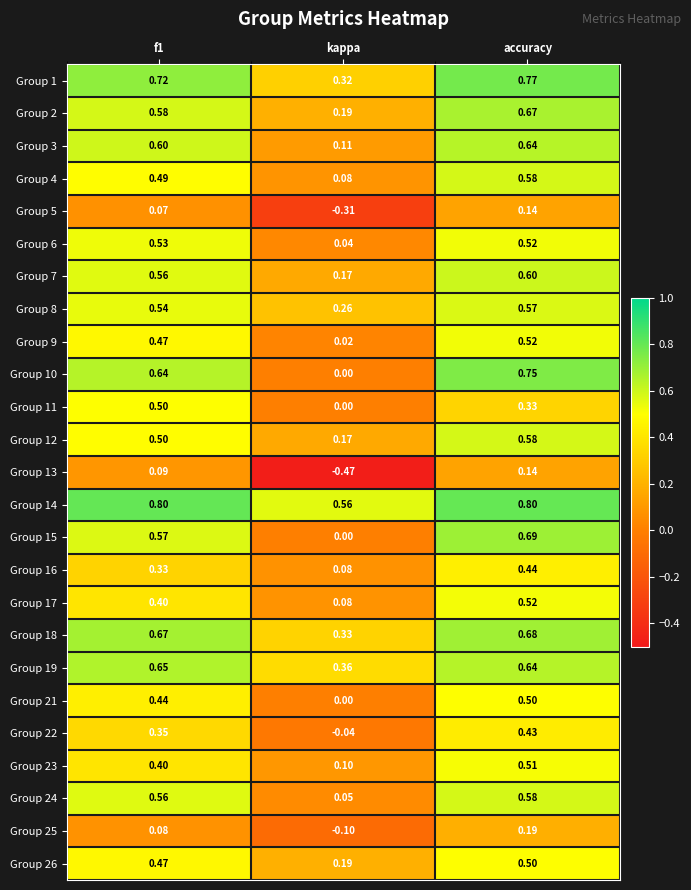

Which category has the lowest value in the Group 13 series?

kappa